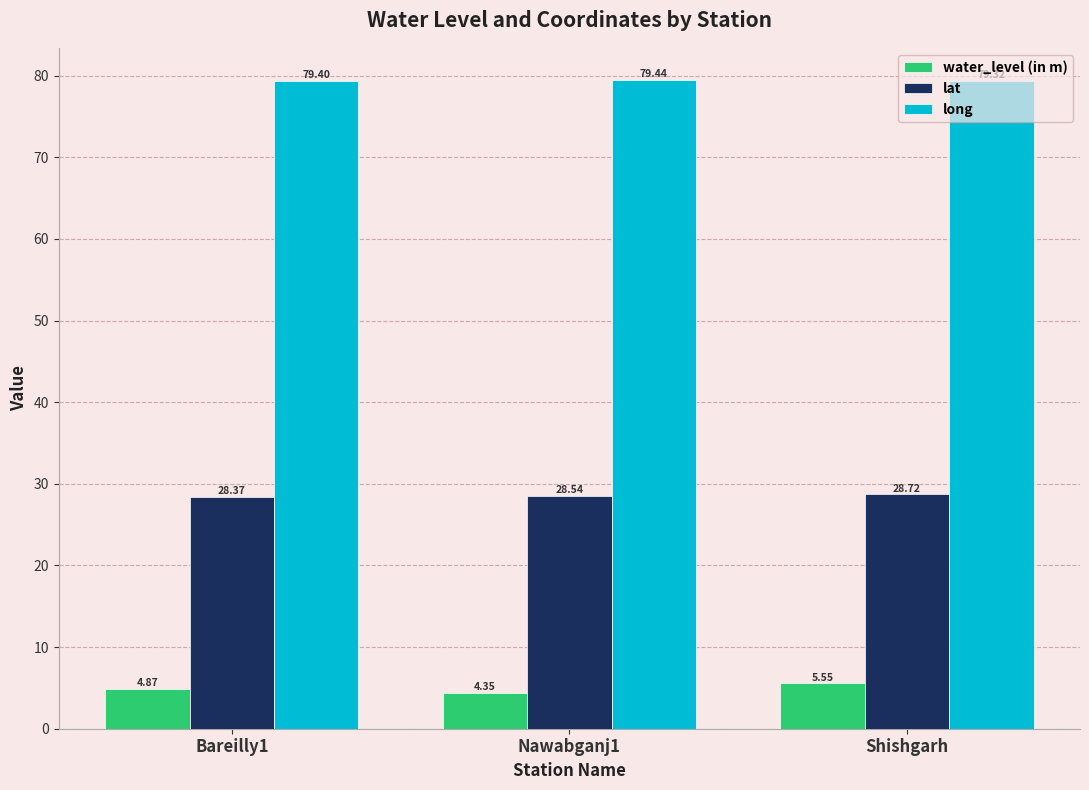

What are all the series names shown in the legend?

water_level (in m), lat, long